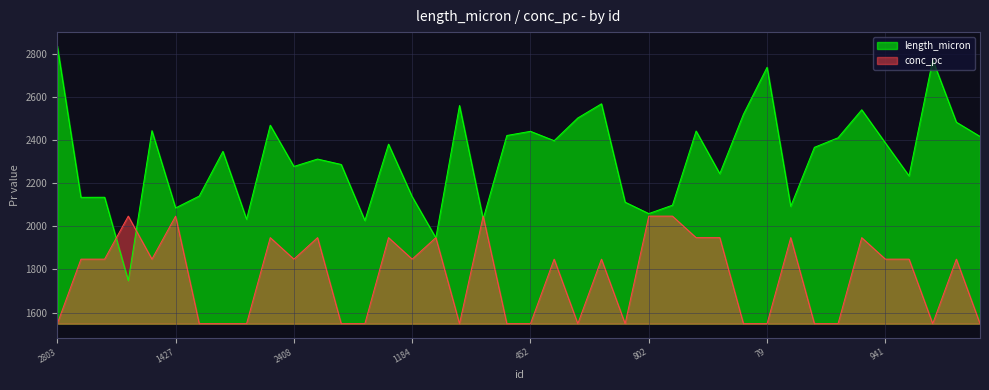

Rank the series at 802 from lowest to highest value.

conc_pc, length_micron